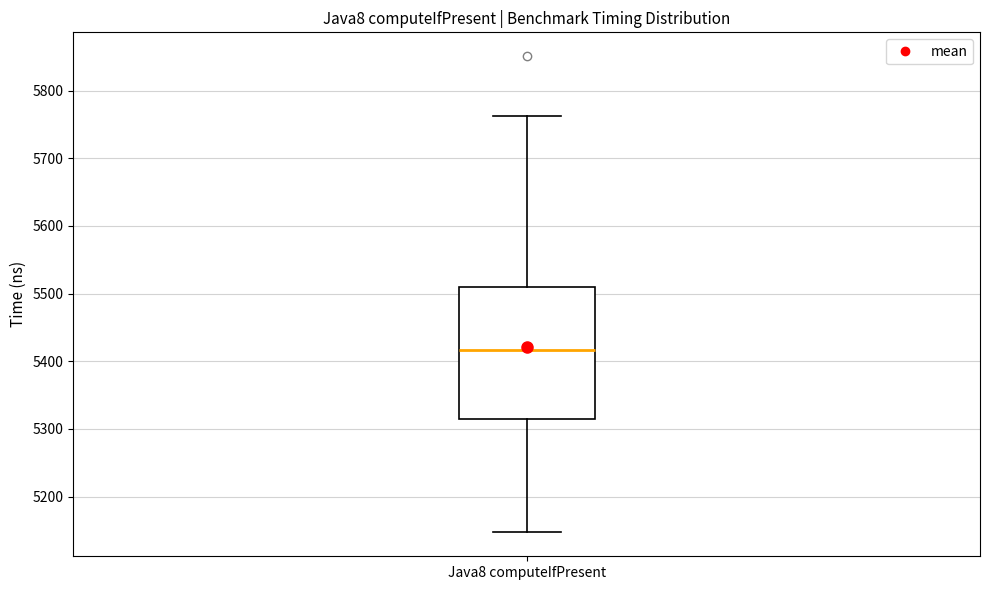

Transcribe this box plot: give where the median line is, the range the box spans, and where the two whiskers end, as read against the y-axis. The values are not printed on the chart, so give them approximately, as read against the axis.

median 5420, box 5310 to 5510, whiskers 5150 to 5760